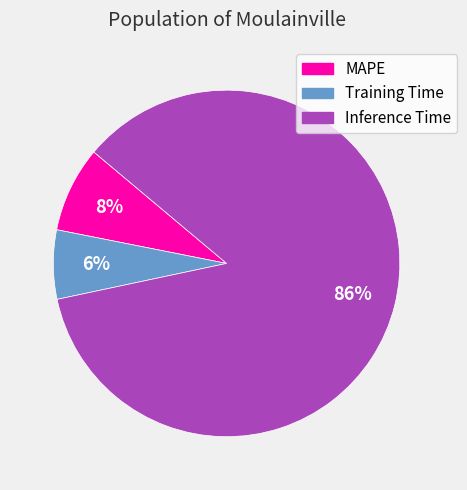

Count the number of slices in the pie.

3